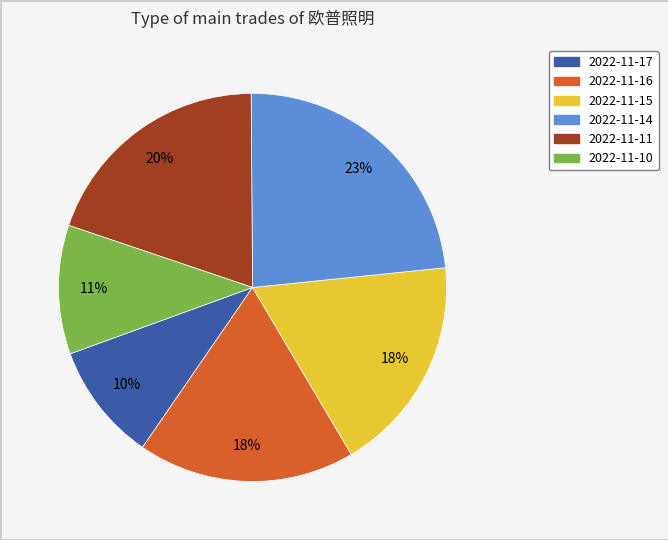

Count the number of slices in the pie.

6